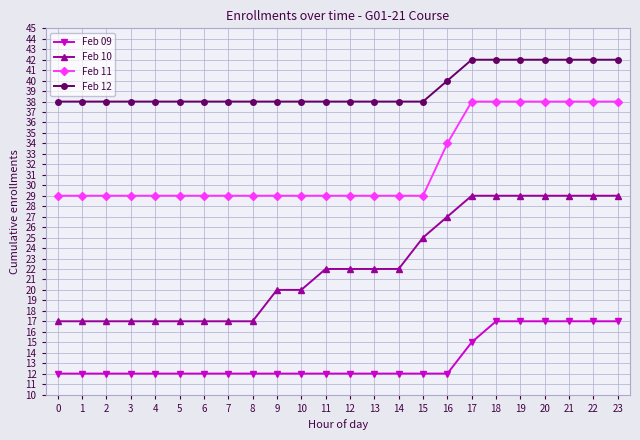

Does the chart display data point markers on the line(s)?

Yes